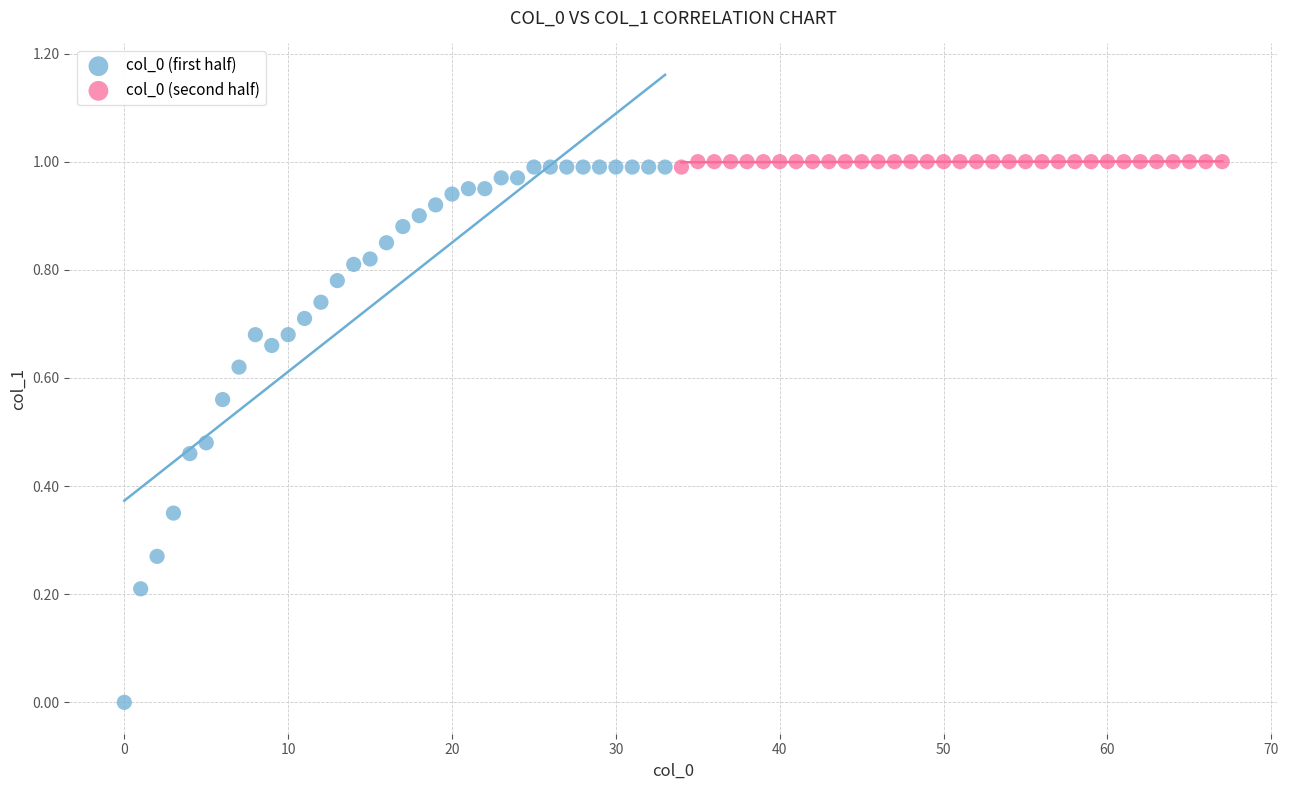

Which series has the widest spread of Y values?

col_0 (first half)